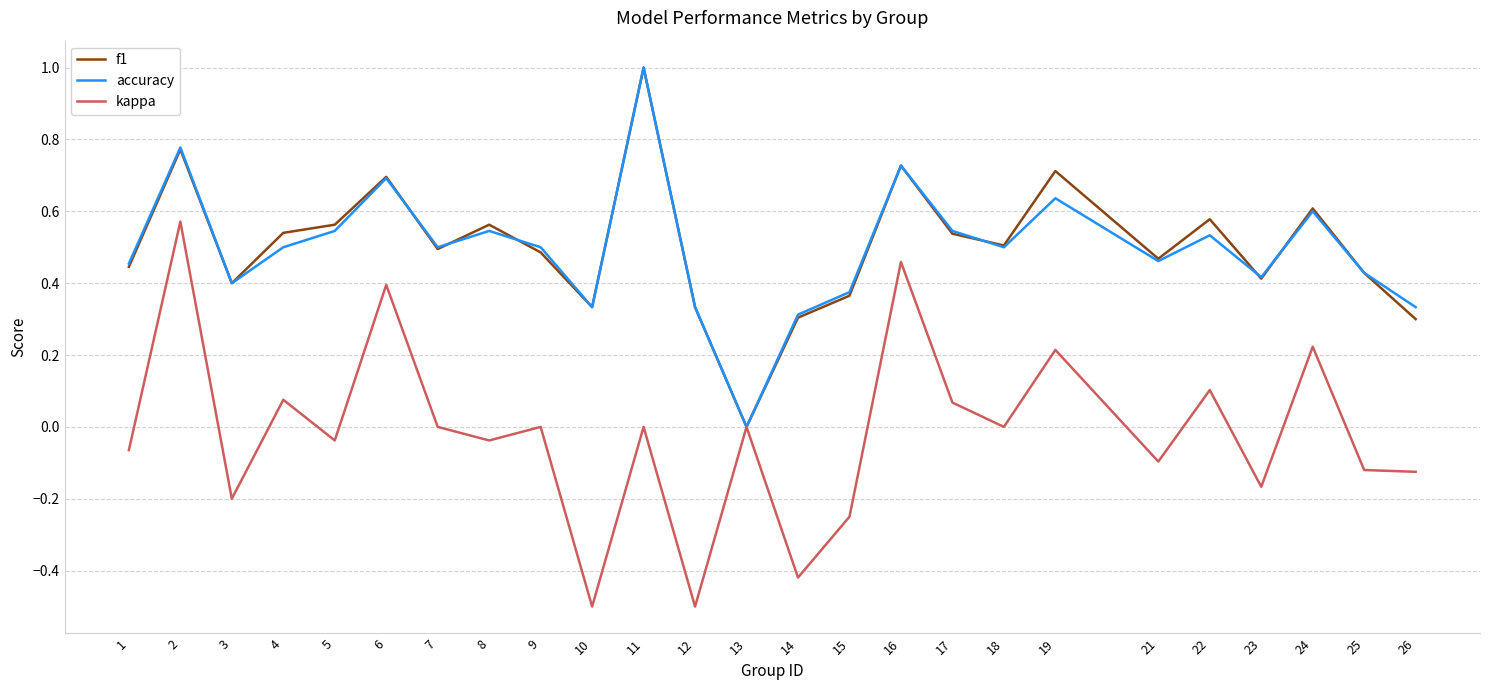

The value of f1 at 4 is 0.5. True or false?

True